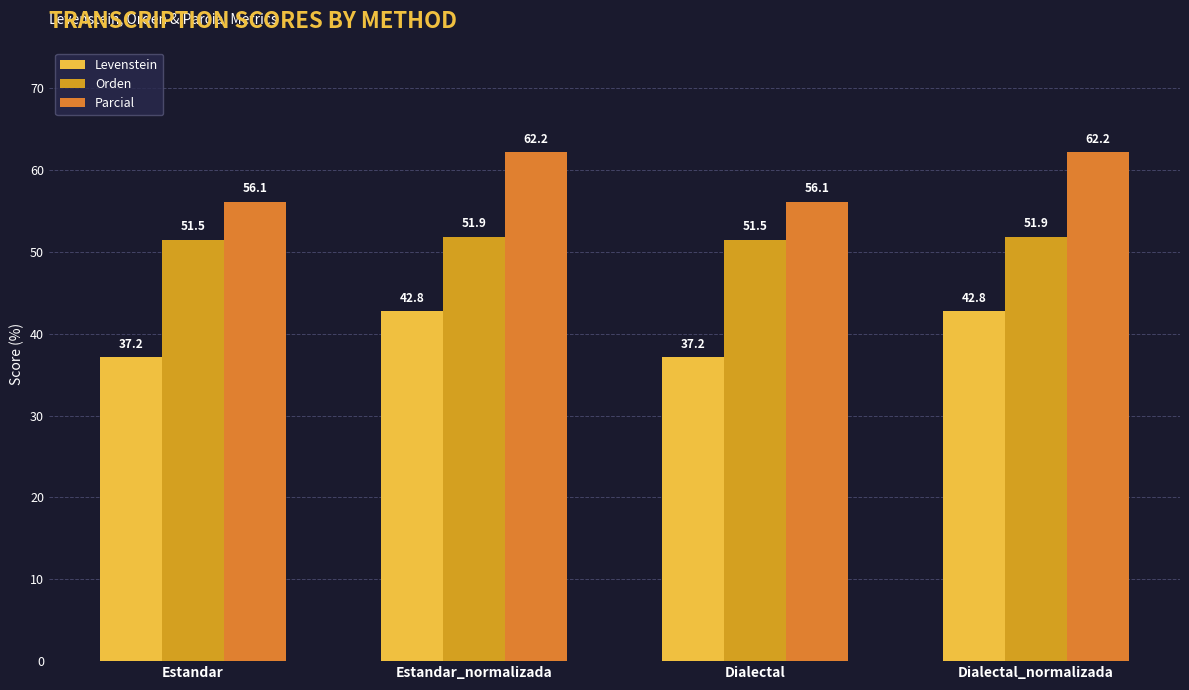

Count the number of categories in the chart.

4